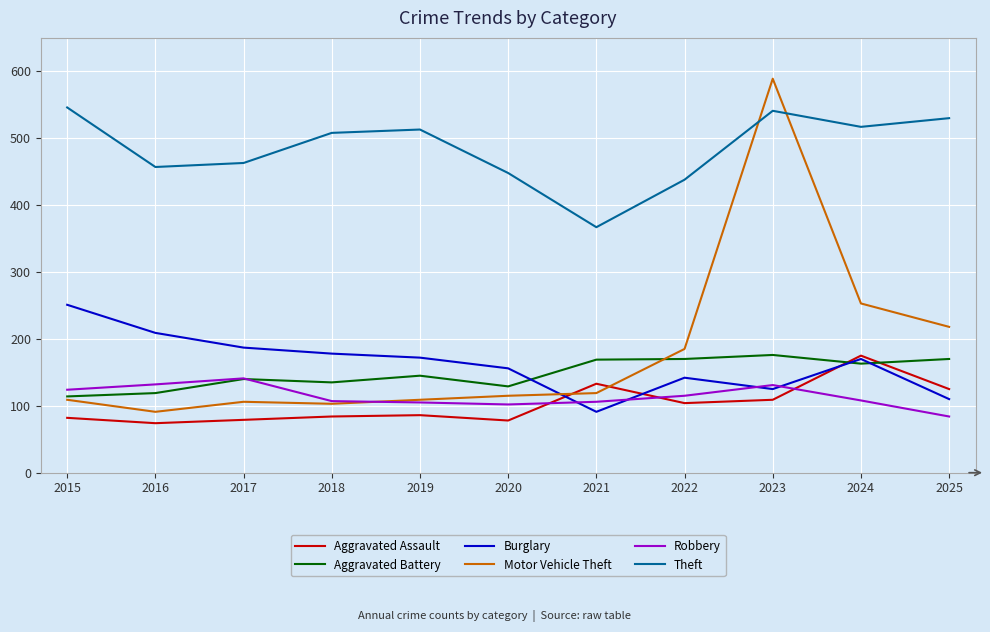

Where is Aggravated Assault nearest to the value 124?

2025